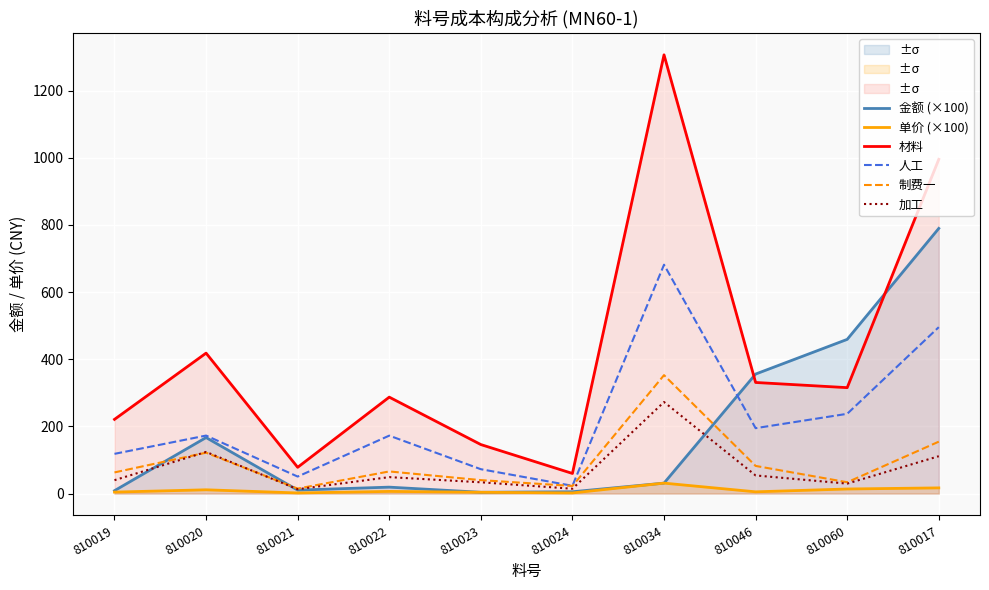

Rank the categories by 金额 (×100) value from highest to lowest.

810017, 810060, 810046, 810020, 810034, 810022, 810021, 810019, 810024, 810023